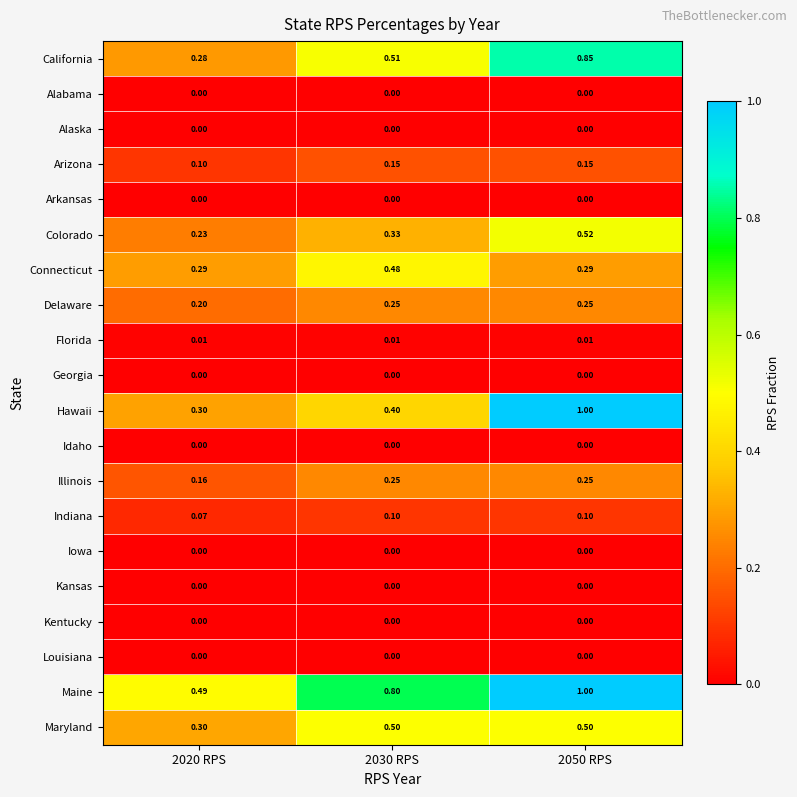

At which category is the sum across all series the highest?

2050 RPS